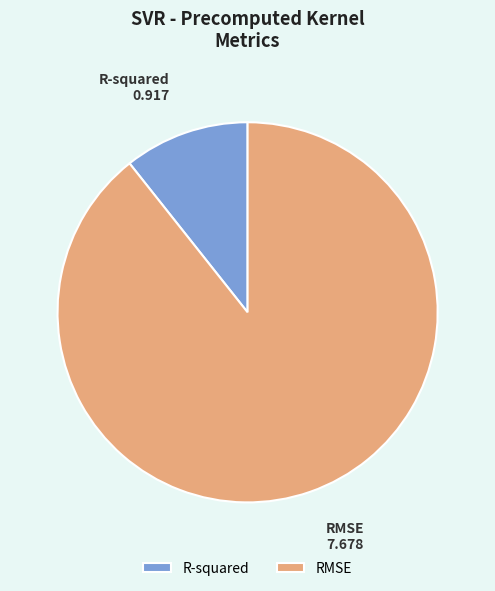

Count the number of slices in the pie.

2